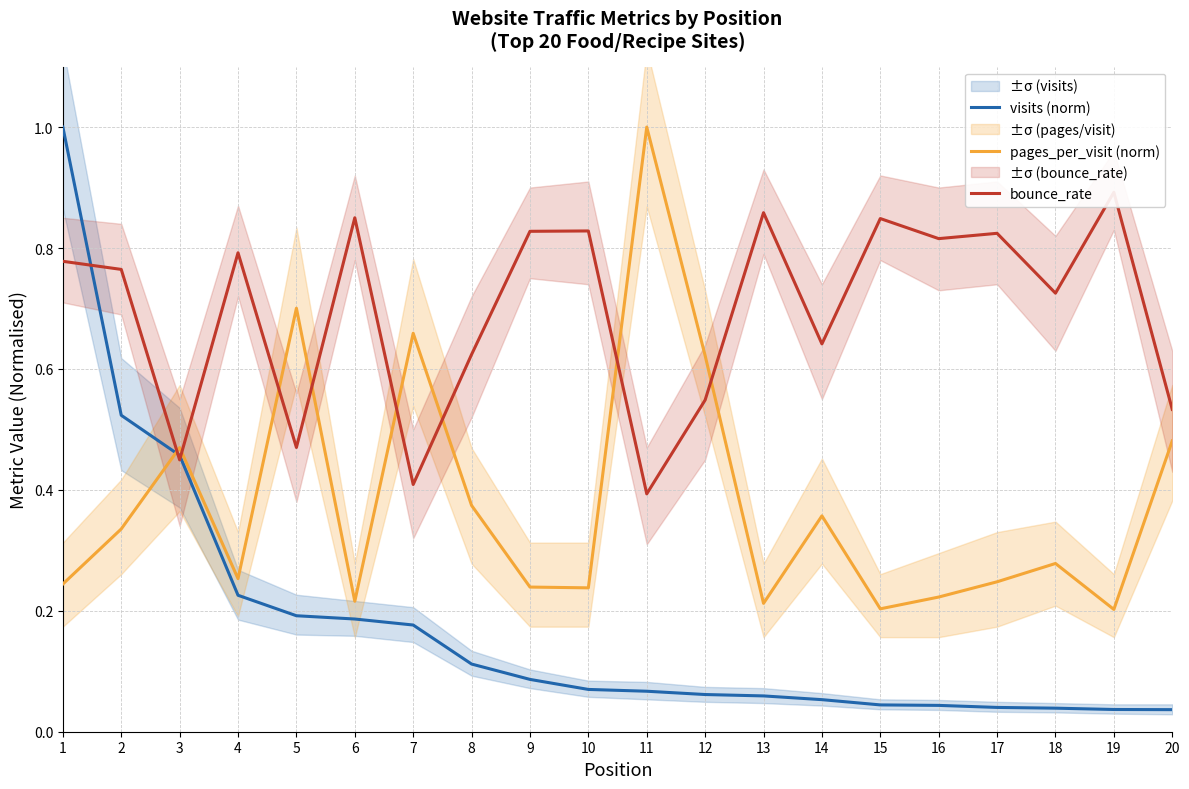

Reading left to right, extract all data points from this chart.

visits (norm): 1.0	0.5	0.5	0.2	0.2	0.2	0.2	0.1	0.1	0.1	0.1	0.1	0.1	0.1	0.0	0.0	0.0	0.0	0.0	0.0
pages_per_visit (norm): 0.2	0.3	0.5	0.3	0.7	0.2	0.7	0.4	0.2	0.2	1.0	0.6	0.2	0.4	0.2	0.2	0.2	0.3	0.2	0.5
bounce_rate: 0.8	0.8	0.4	0.8	0.5	0.8	0.4	0.6	0.8	0.8	0.4	0.5	0.9	0.6	0.8	0.8	0.8	0.7	0.9	0.5